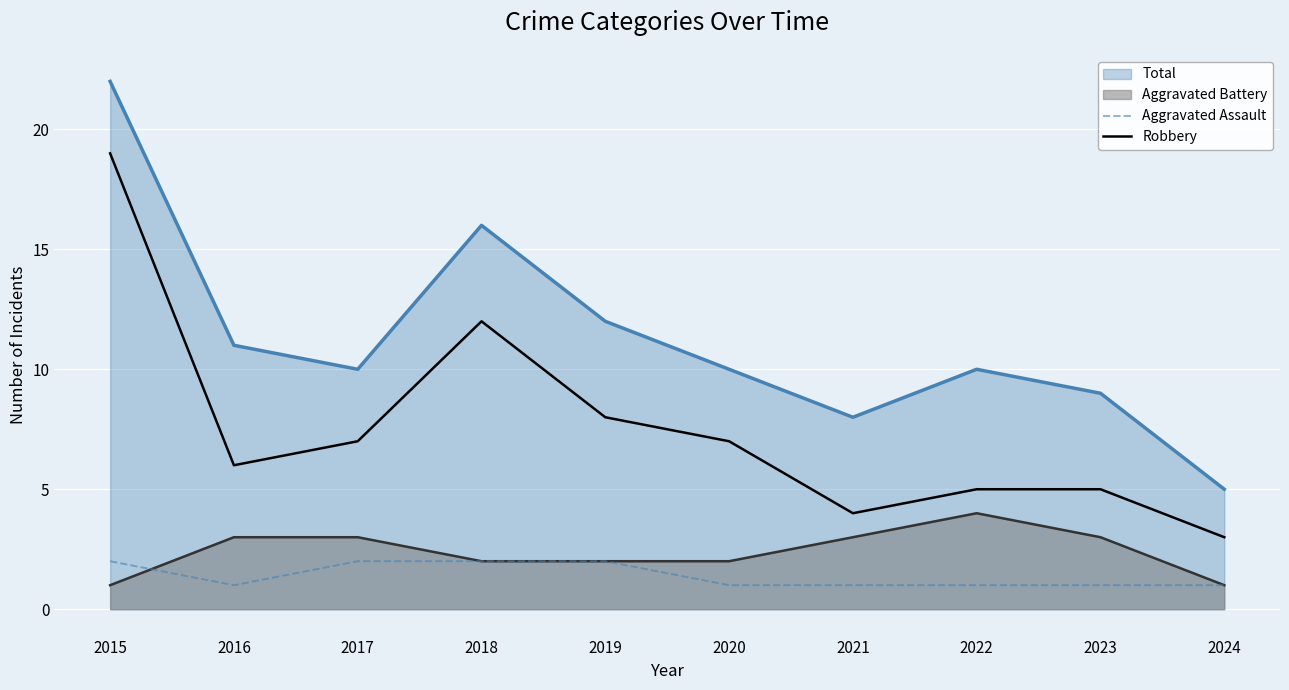

At how many categories does at least one series exceed 6?

9